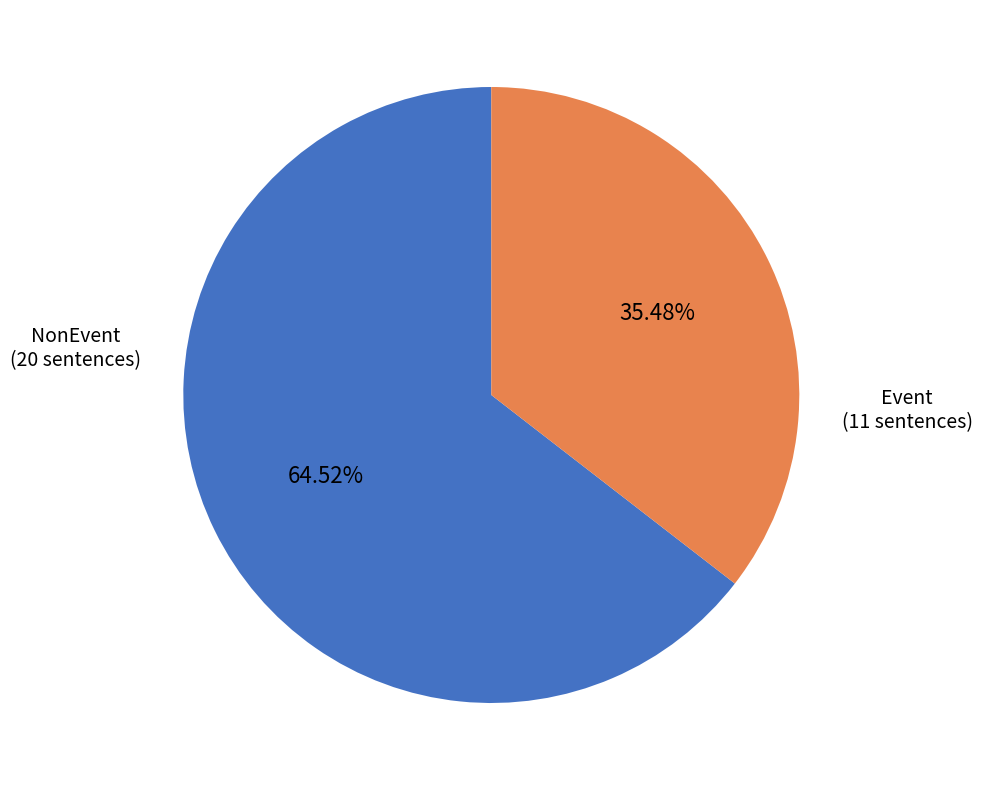

Does any single category account for the majority?

Yes